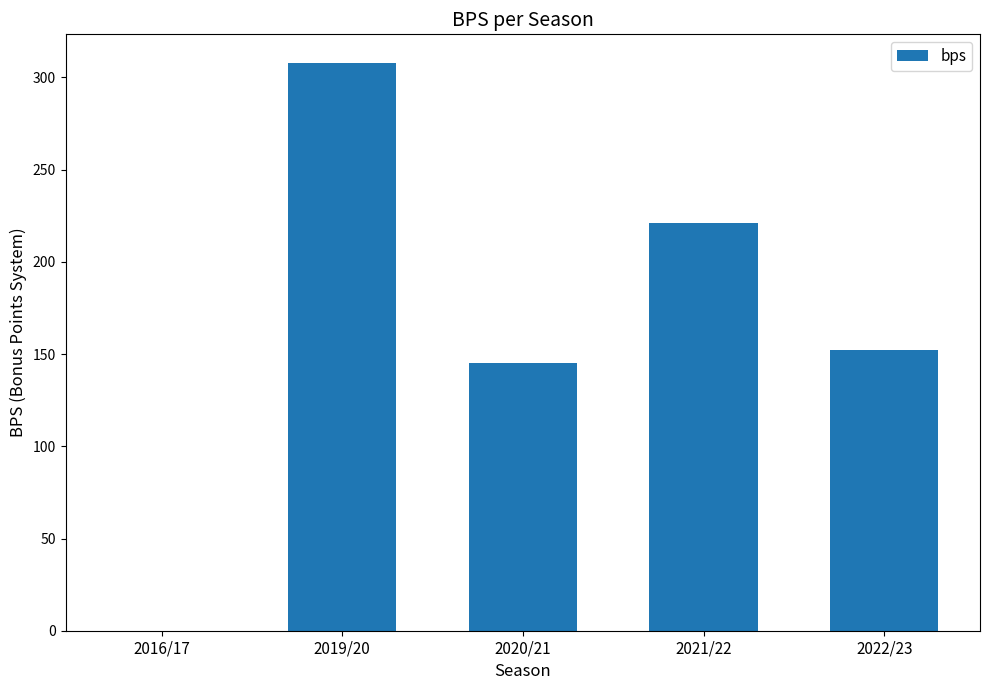

What is the sum of all values?

826